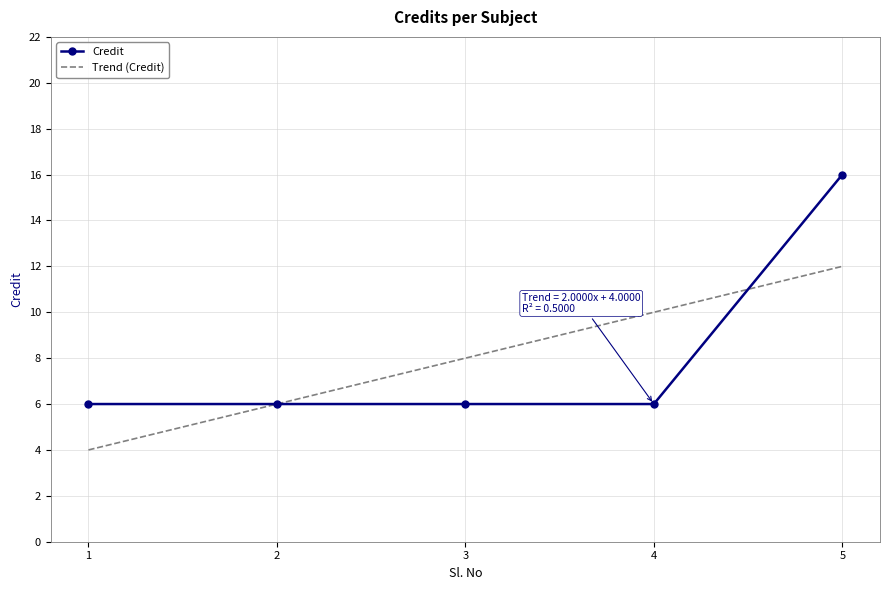

What is the value of the 2nd point from the left?

6